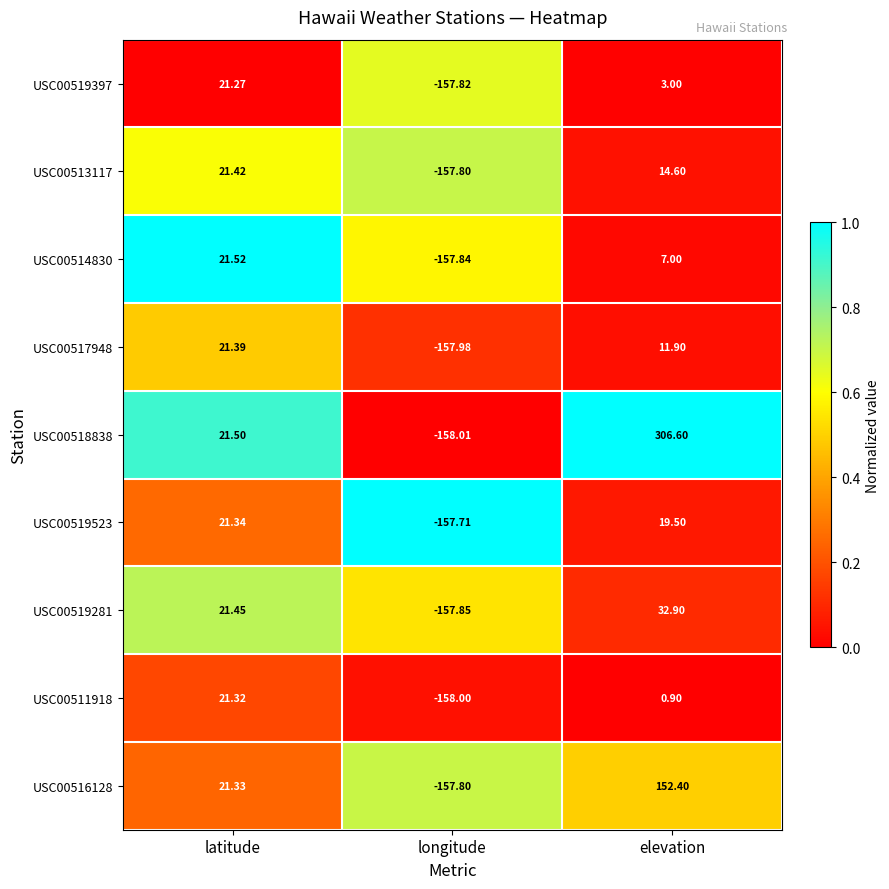

Rank the categories by USC00519523 value from highest to lowest.

latitude, elevation, longitude